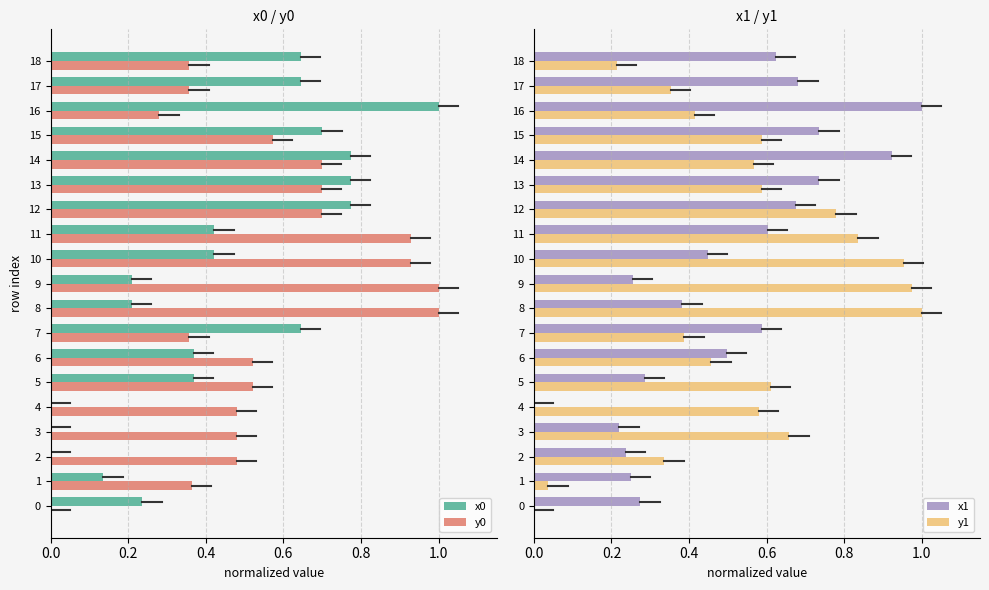

What is the difference between the x1 values at 12 and 18?

0.1